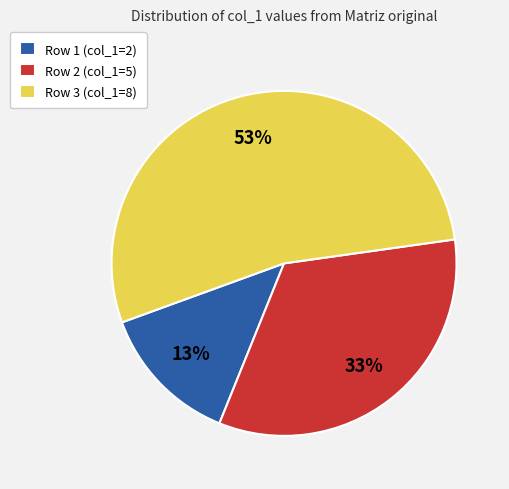

Do Row 3 (col_1=8) and Row 2 (col_1=5) together represent more than half of the pie?

Yes